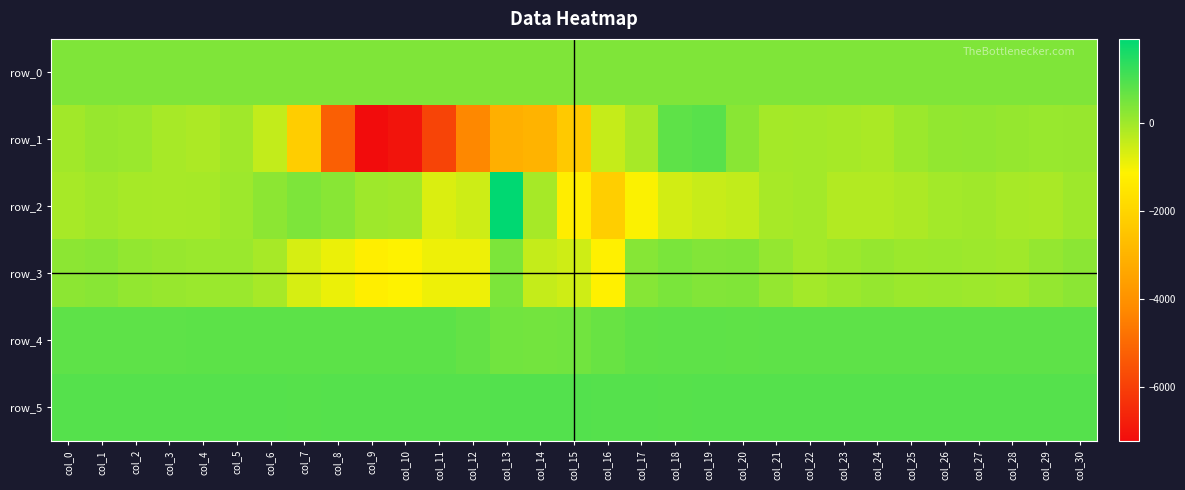

Which series has the widest spread of values?

row_1